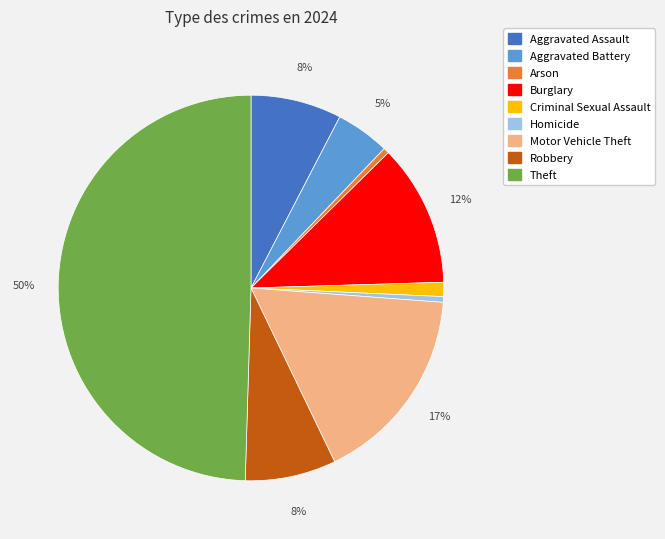

To the nearest percent, what is the combined percentage of Motor Vehicle Theft and Arson?

17%